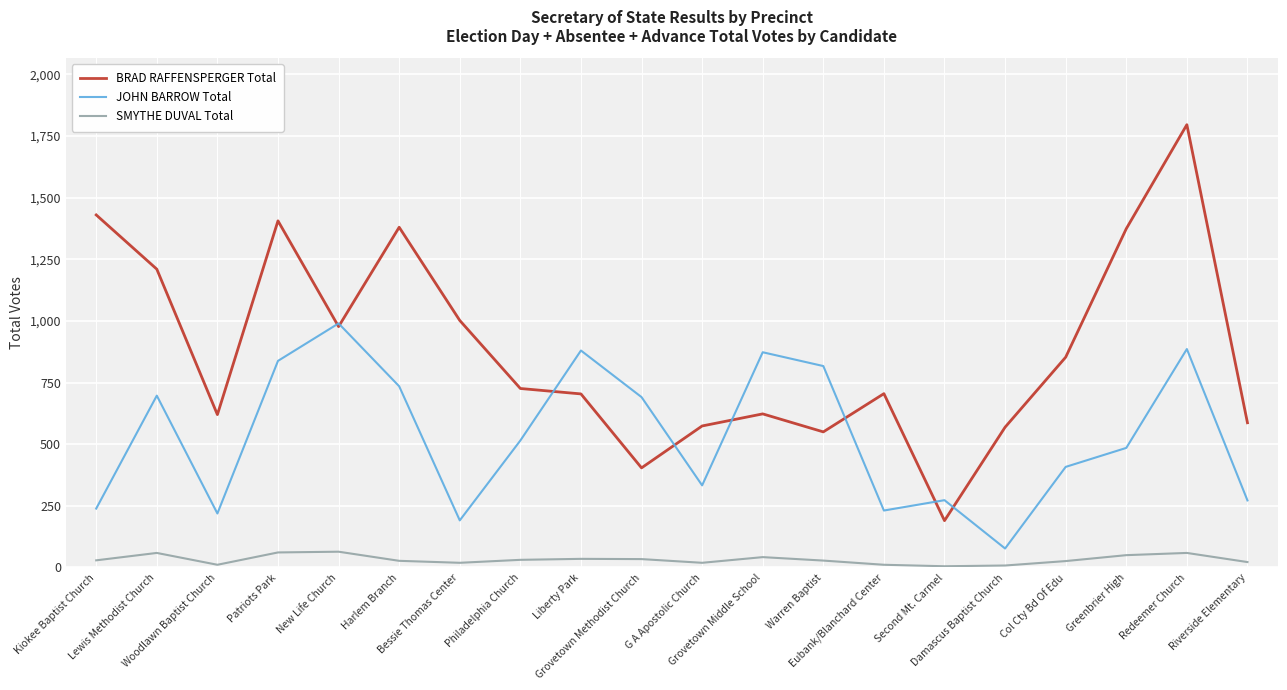

Which series has the largest range (max minus min)?

BRAD RAFFENSPERGER Total